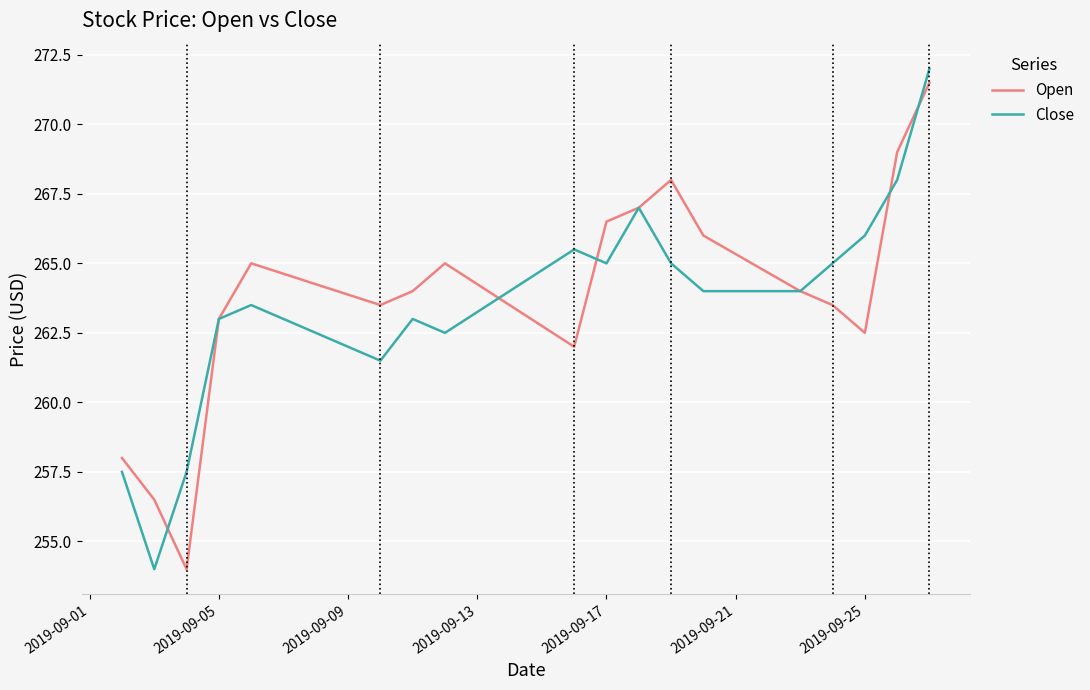

What is the highest value of the Open series?

271.5